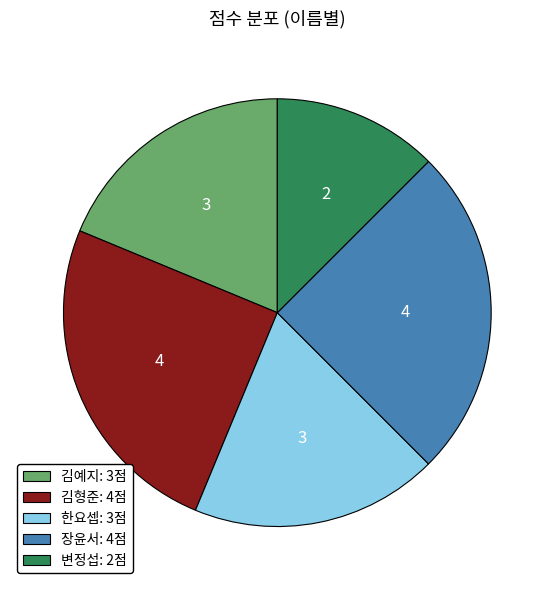

How many slices are in this pie chart?

5